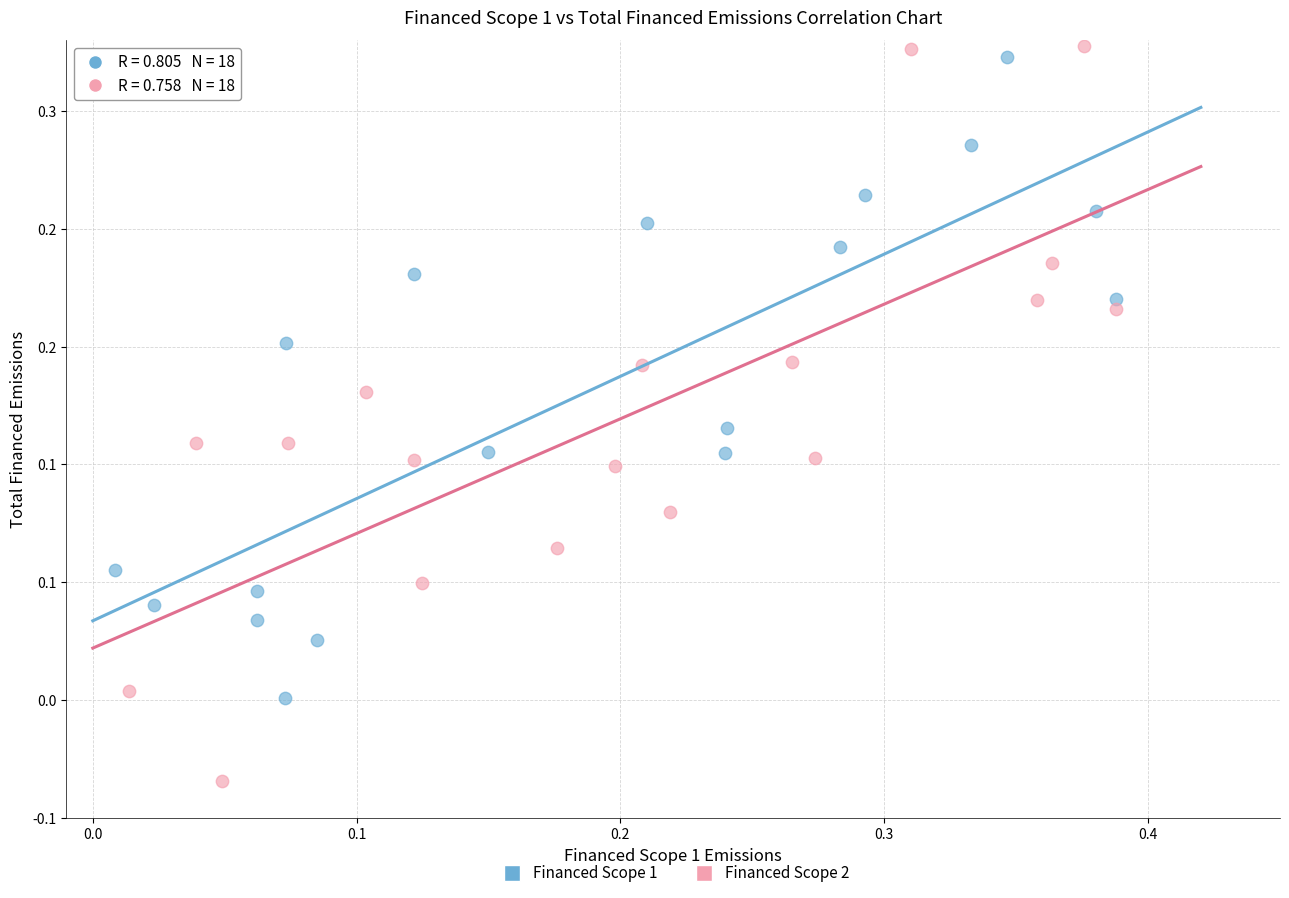

What are all the series names shown in the legend?

Financed Scope 1, Financed Scope 2